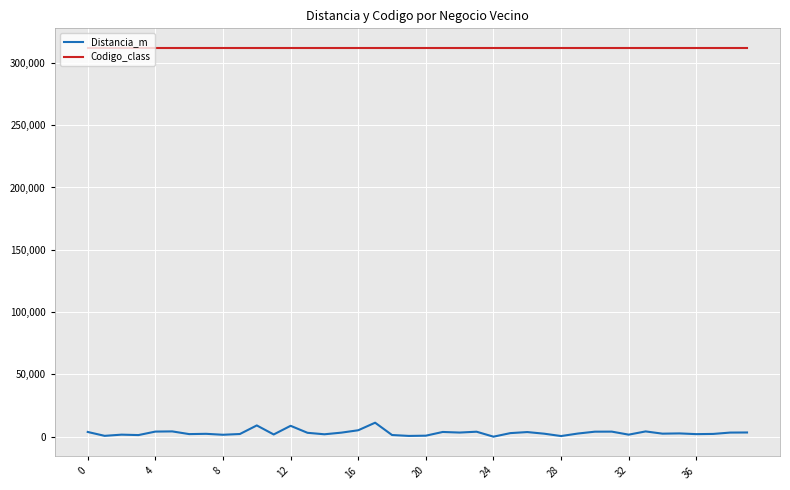

True or false: Codigo_class and Distancia_m cross at least once.

False